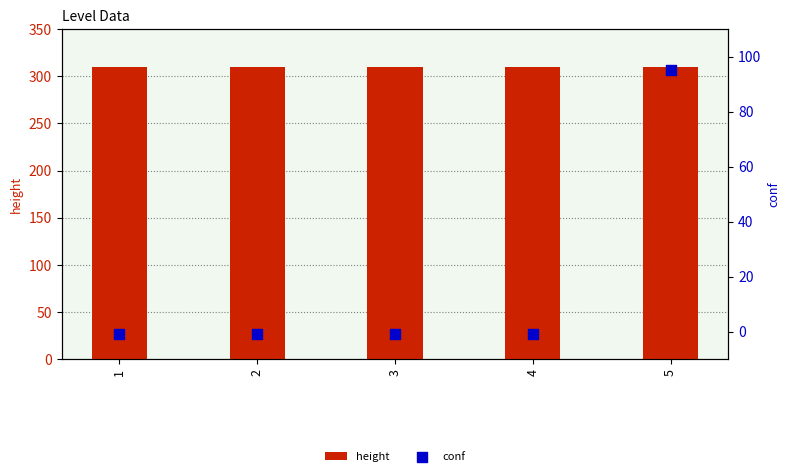

At how many categories does at least one series exceed 270?

5